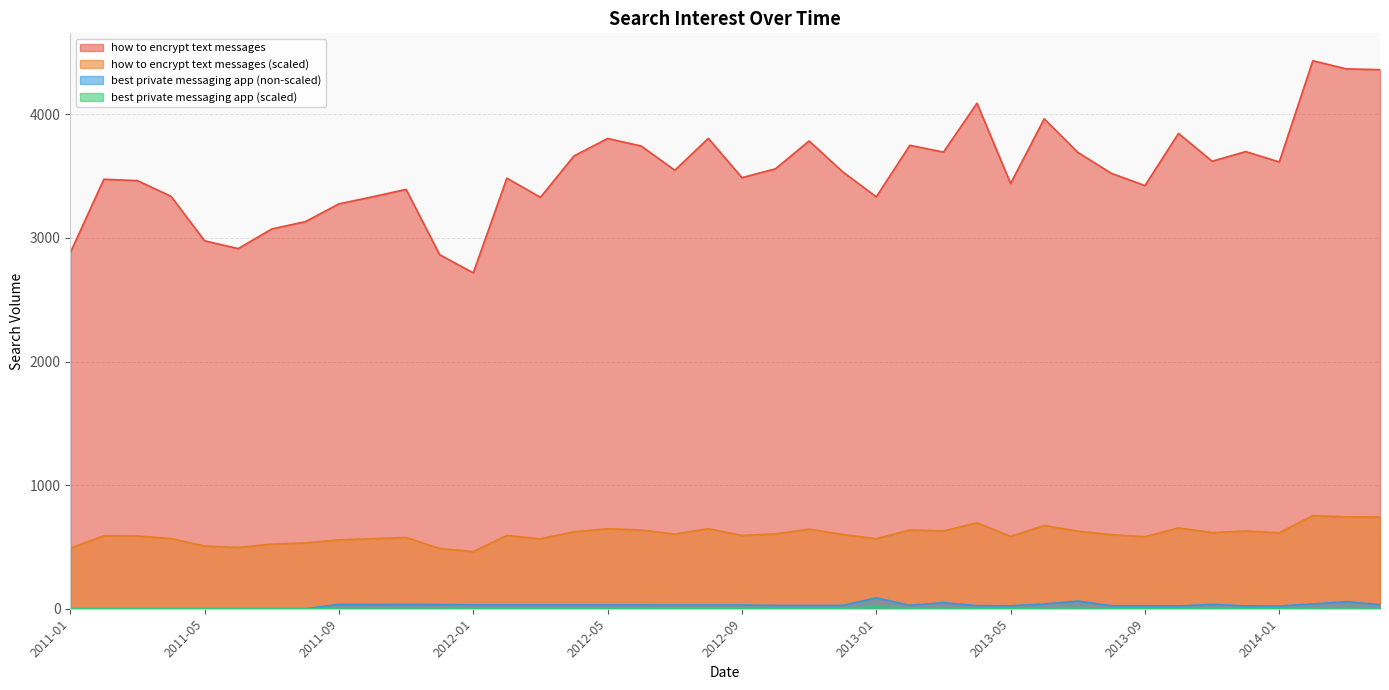

What is the sum of all best private messaging app (scaled) values?

182